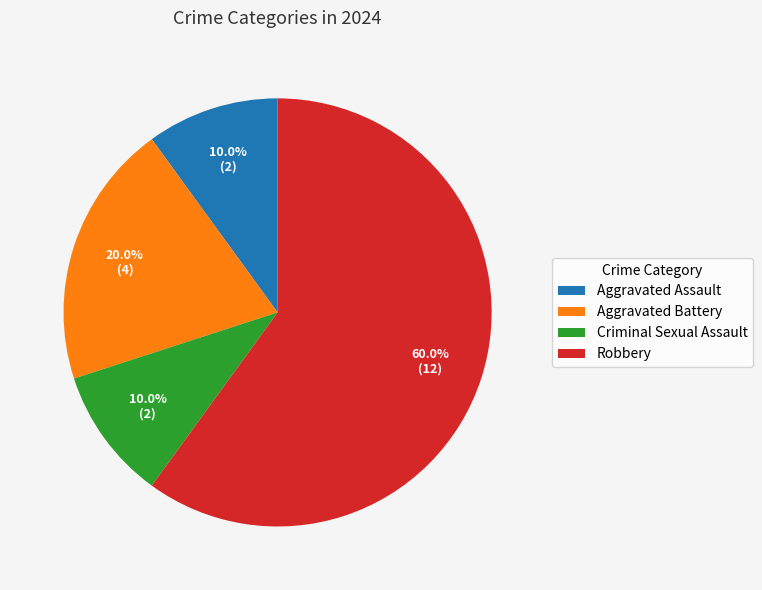

What percentage do Aggravated Battery and Criminal Sexual Assault together represent?

30.0%